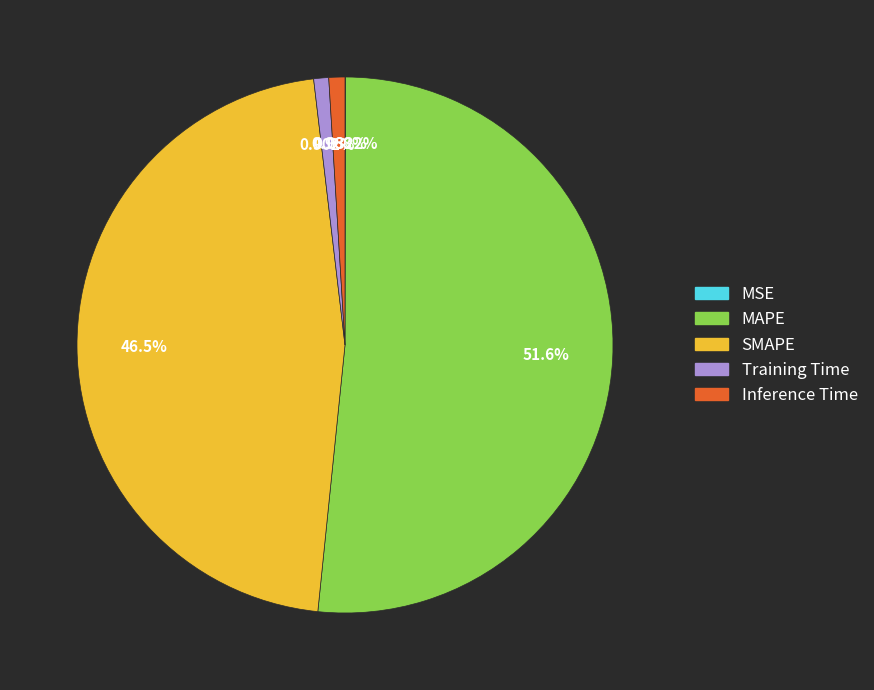

Is the sum of Inference Time and Training Time greater than half?

No